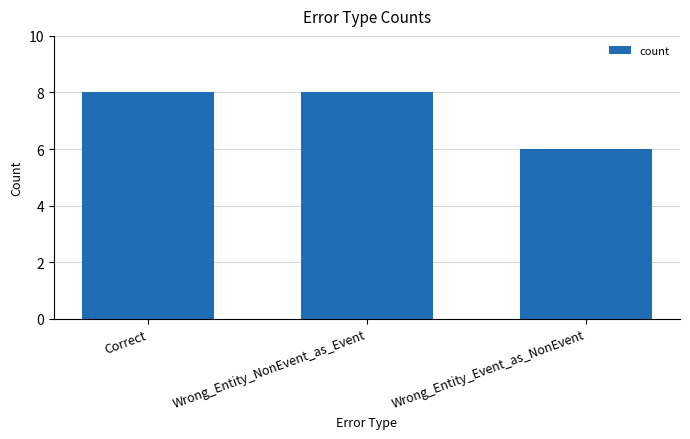

What is the greatest value displayed?

8